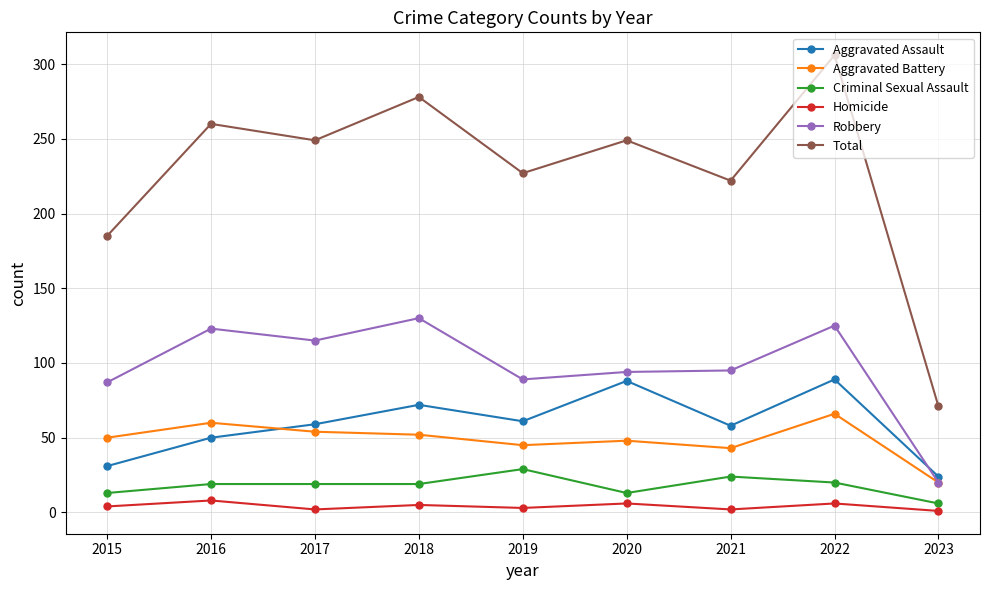

At which category does Homicide reach its first local valley?

2017